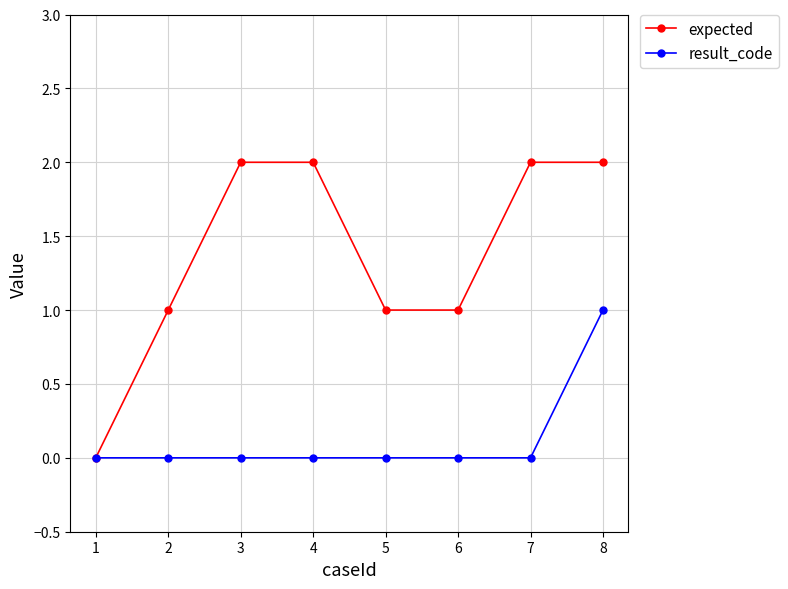

How many lines are shown in the chart?

2